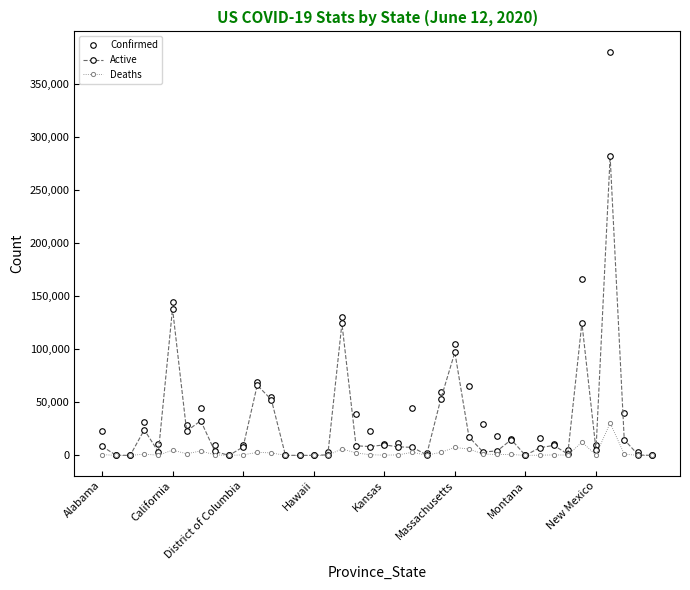

Rank the series by their maximum value, from highest to lowest.

Confirmed, Active, Deaths